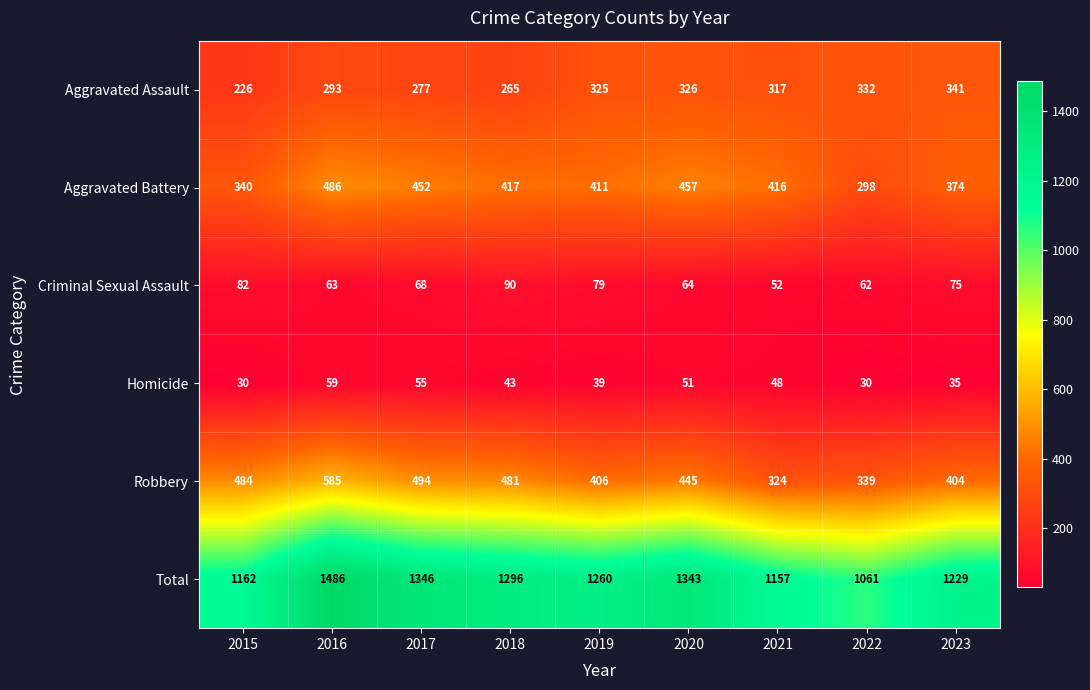

The value of Robbery at 2022 is 339. True or false?

True